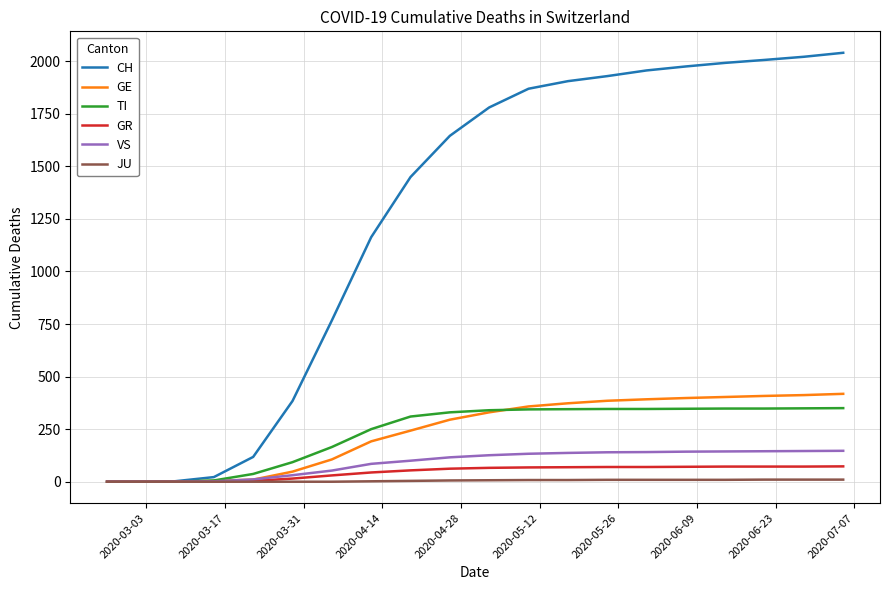

What is the maximum value for CH?

2040